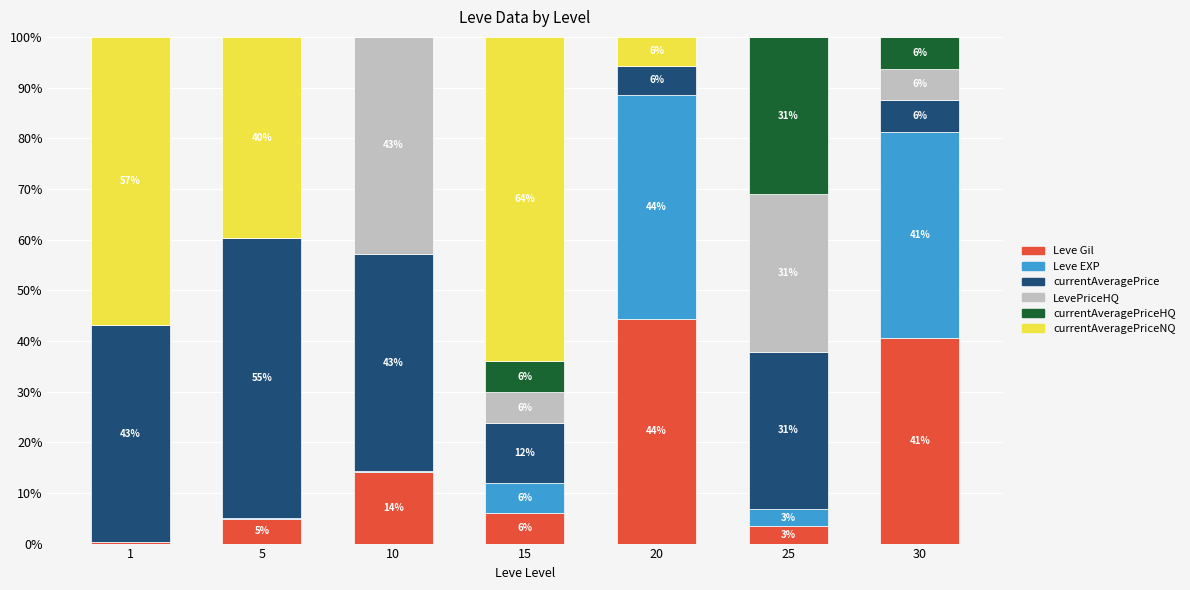

Is it true that Leve Gil equals 14.1 at 10?

True